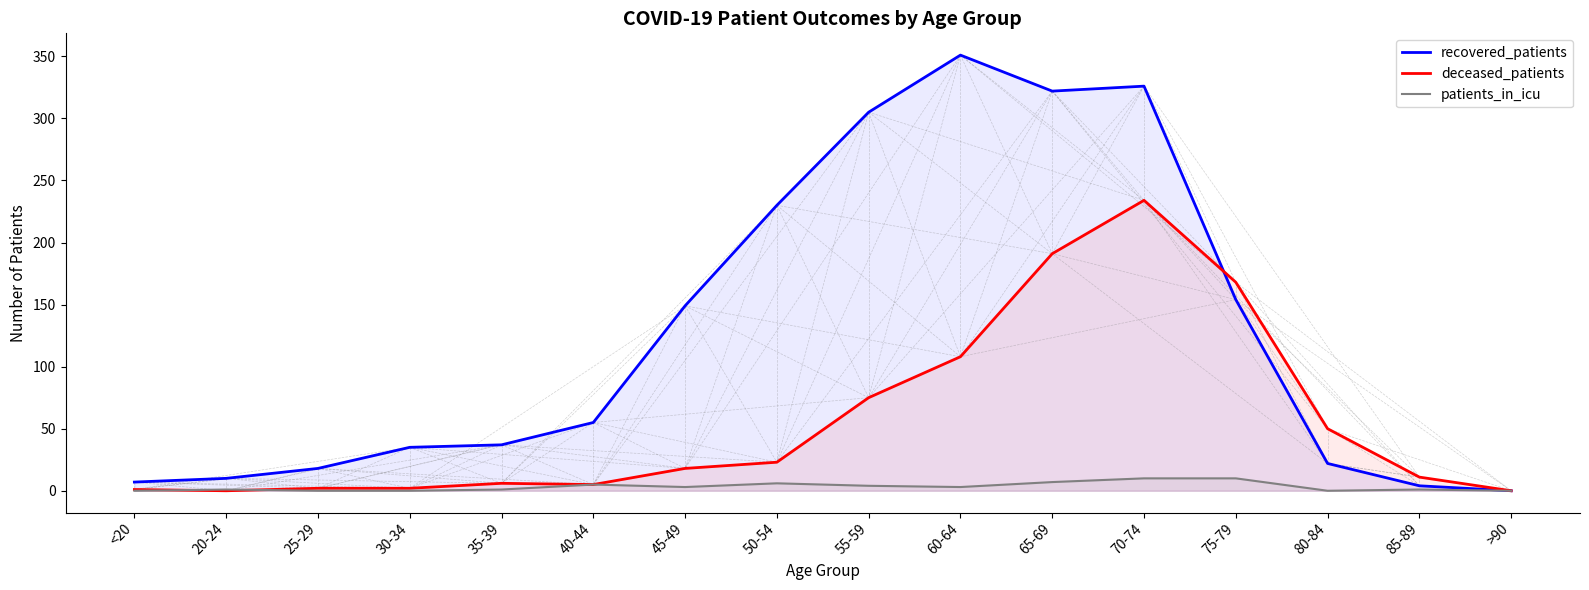

What is the label of the 15th point from the left?

85-89